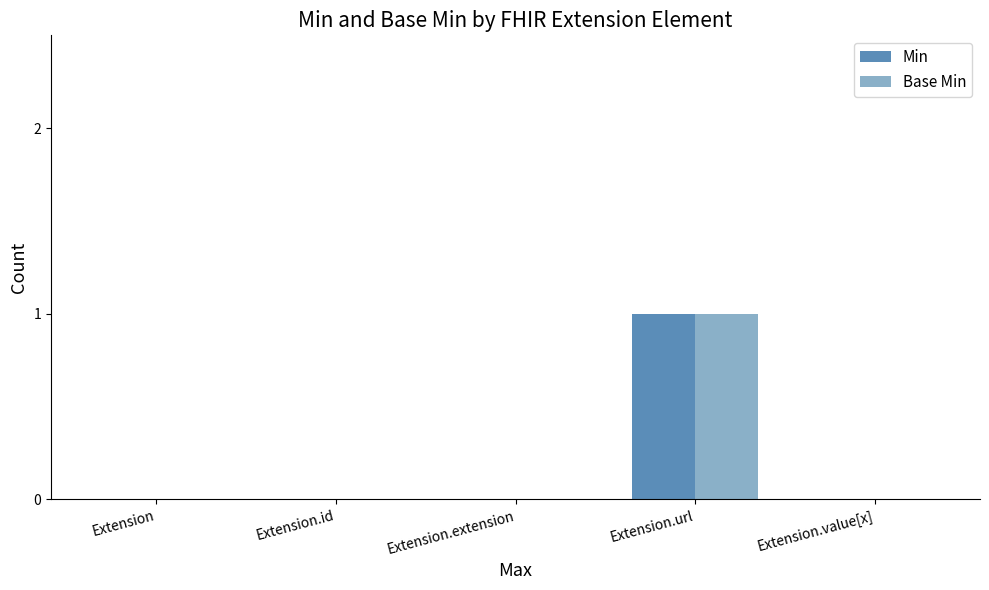

At which category is the sum across all series the highest?

Extension.url